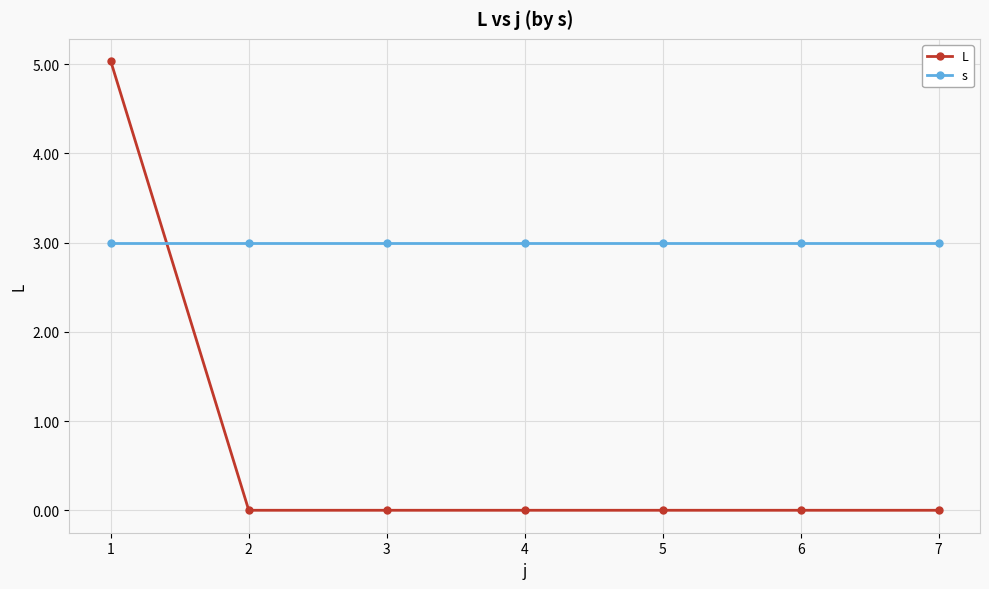

At how many categories does at least one series exceed 0?

7